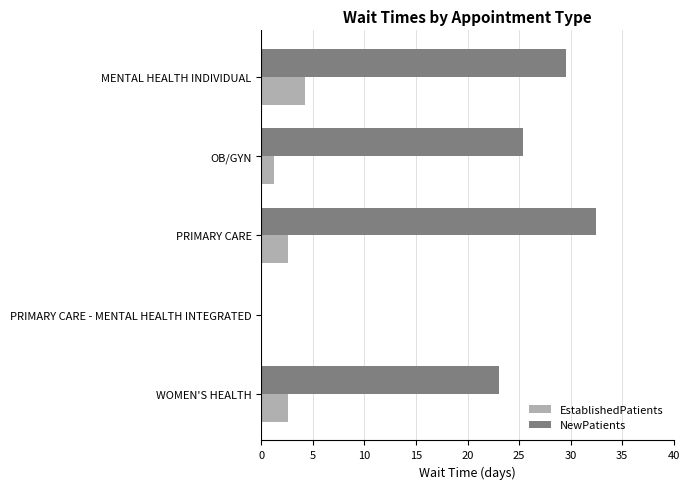

Which series has the widest spread of values?

NewPatients